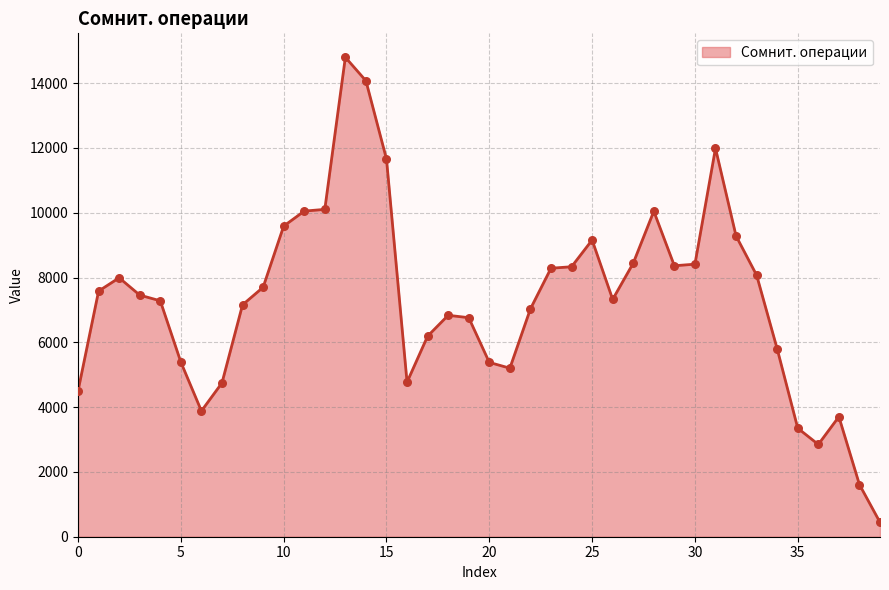

What is the difference between the maximum and minimum values?

14354.5